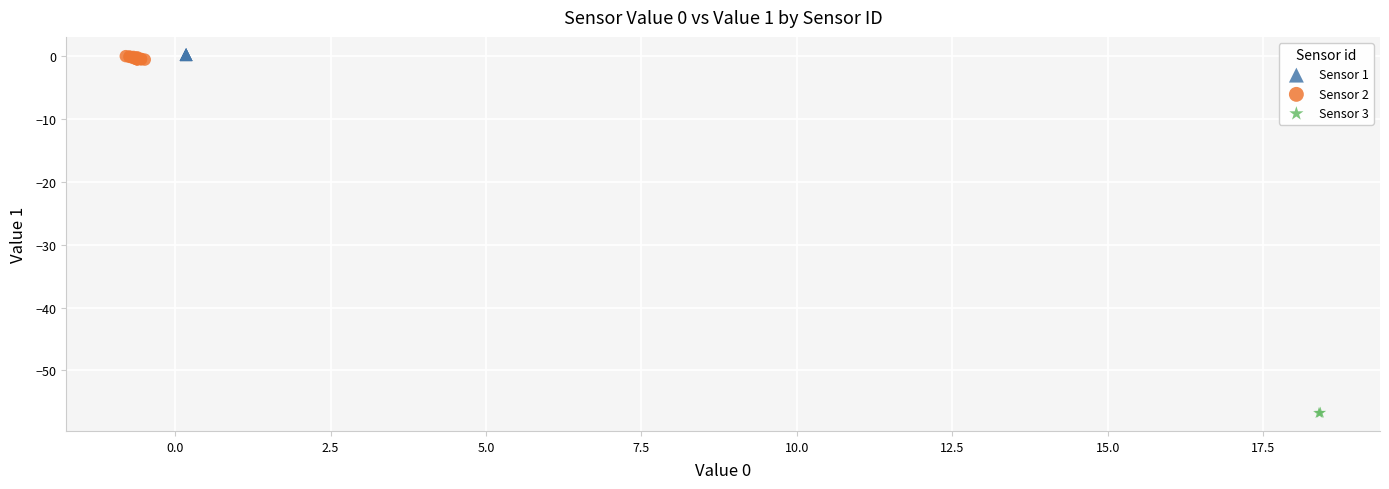

Which series has the widest spread of Y values?

Sensor 2